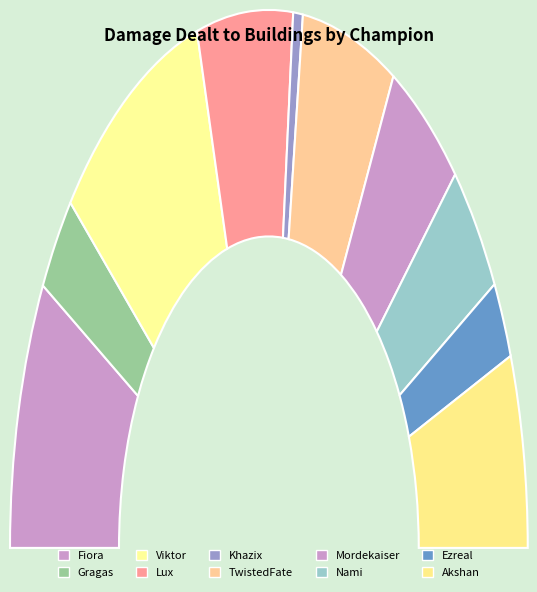

To the nearest percent, what is the average slice percentage?

10%